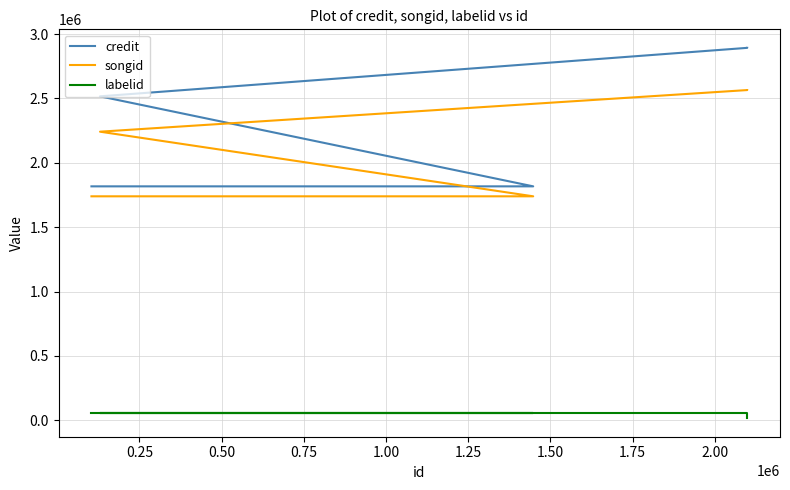

Is this an area chart (filled region under the line)?

No